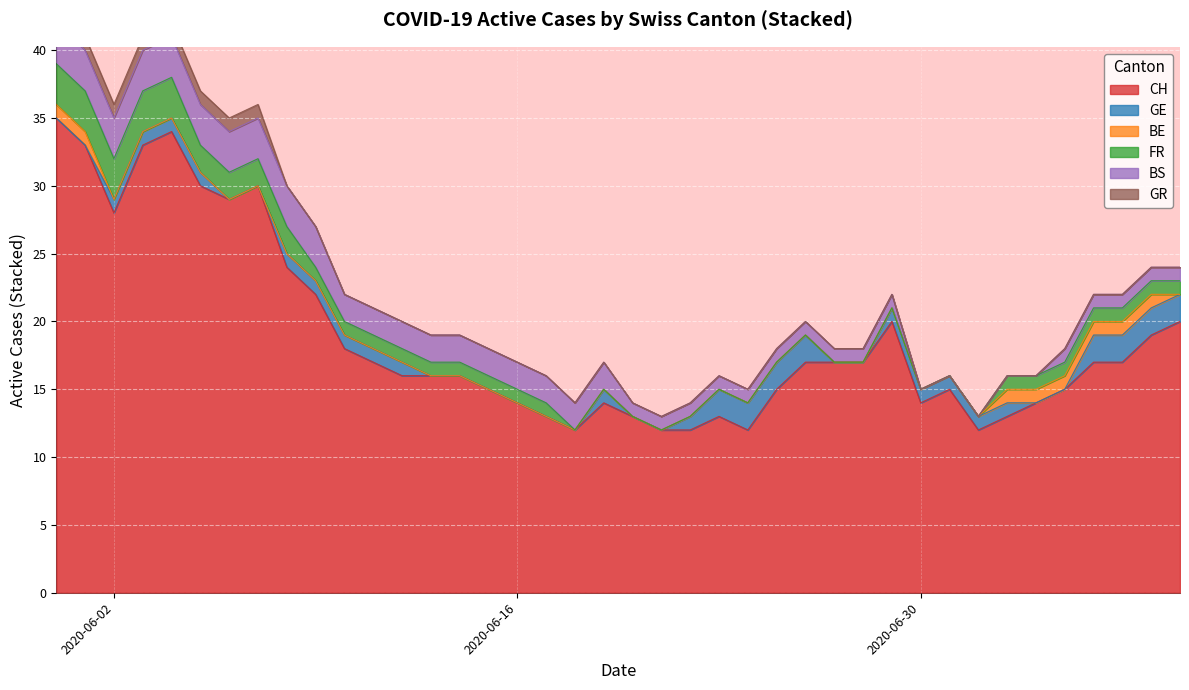

The value of CH at 2020-06-16 is 14. True or false?

True